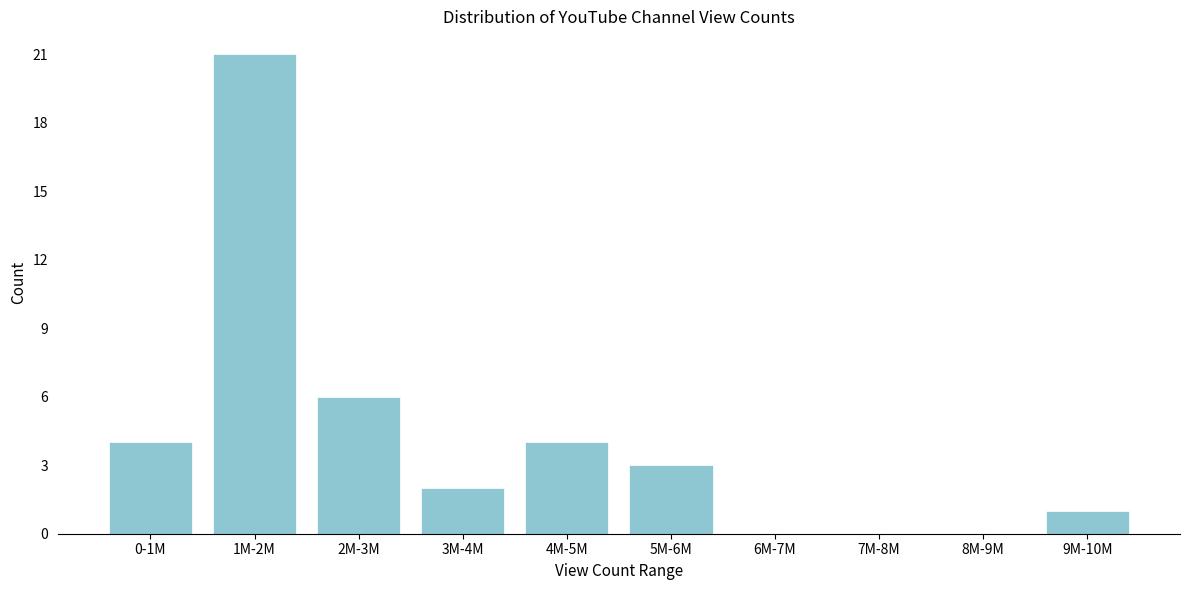

Reading right to left, extract all data points from this chart.

9M-10M=1	8M-9M=0	7M-8M=0	6M-7M=0	5M-6M=3	4M-5M=4	3M-4M=2	2M-3M=6	1M-2M=21	0-1M=4